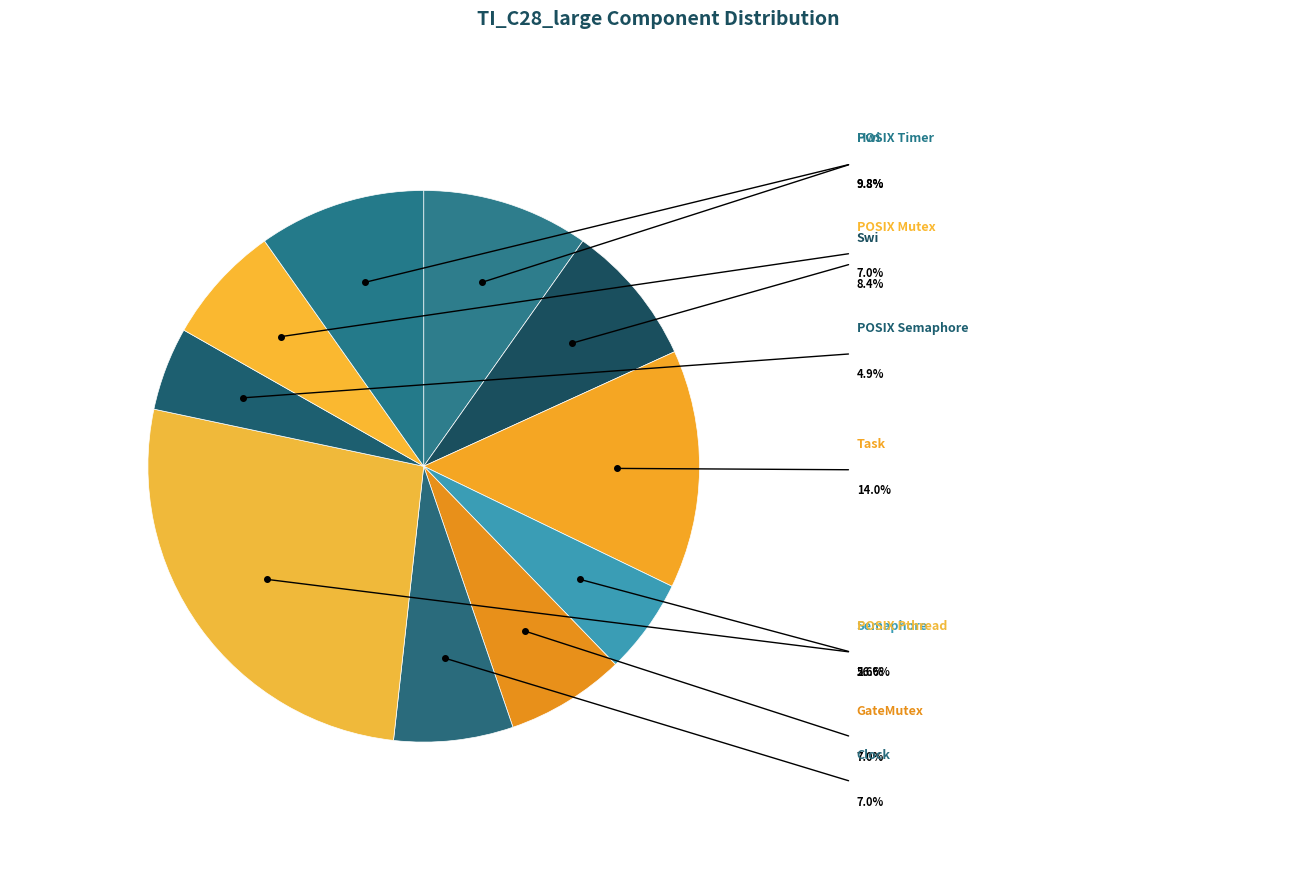

Does any single category account for the majority?

No